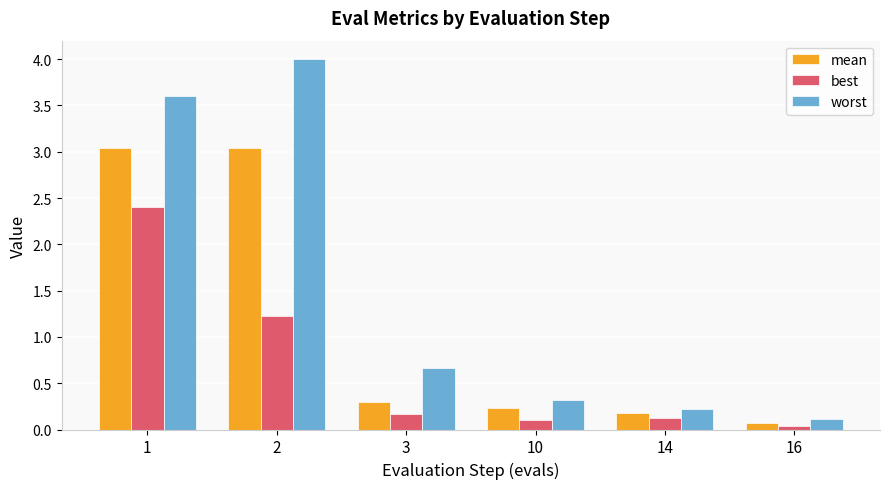

At which label is mean closest to 1?

3